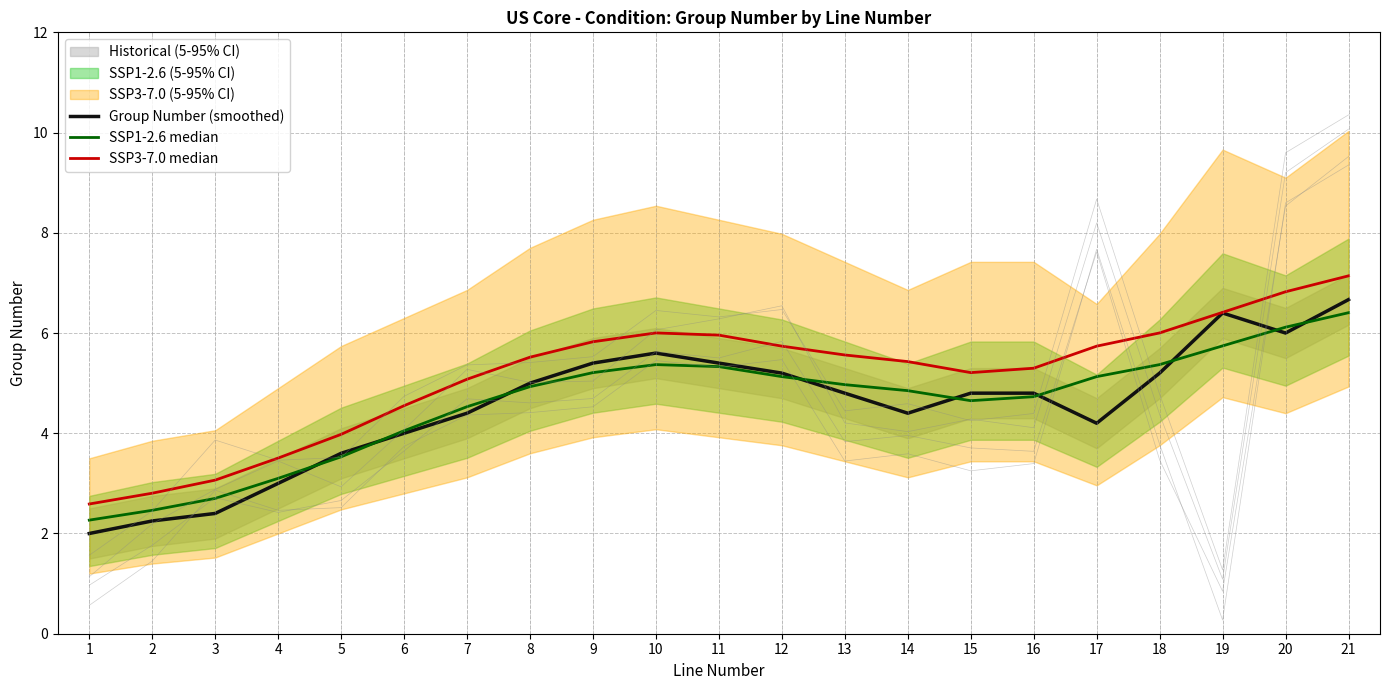

True or false: Group Number (smoothed) and SSP1-2.6 median intersect in this chart.

True